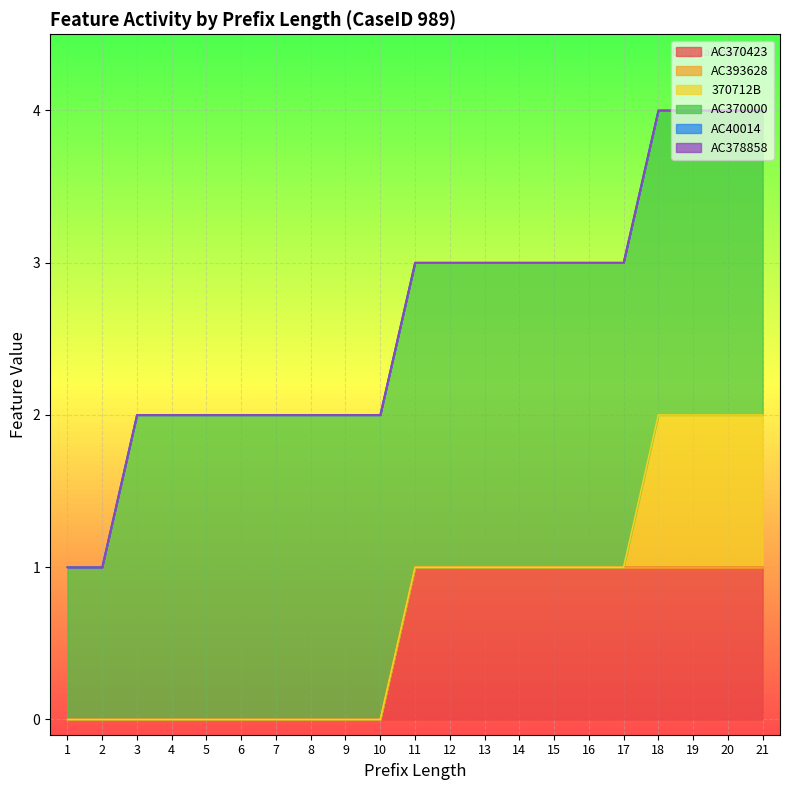

True or false: AC378858 and 370712B intersect in this chart.

False